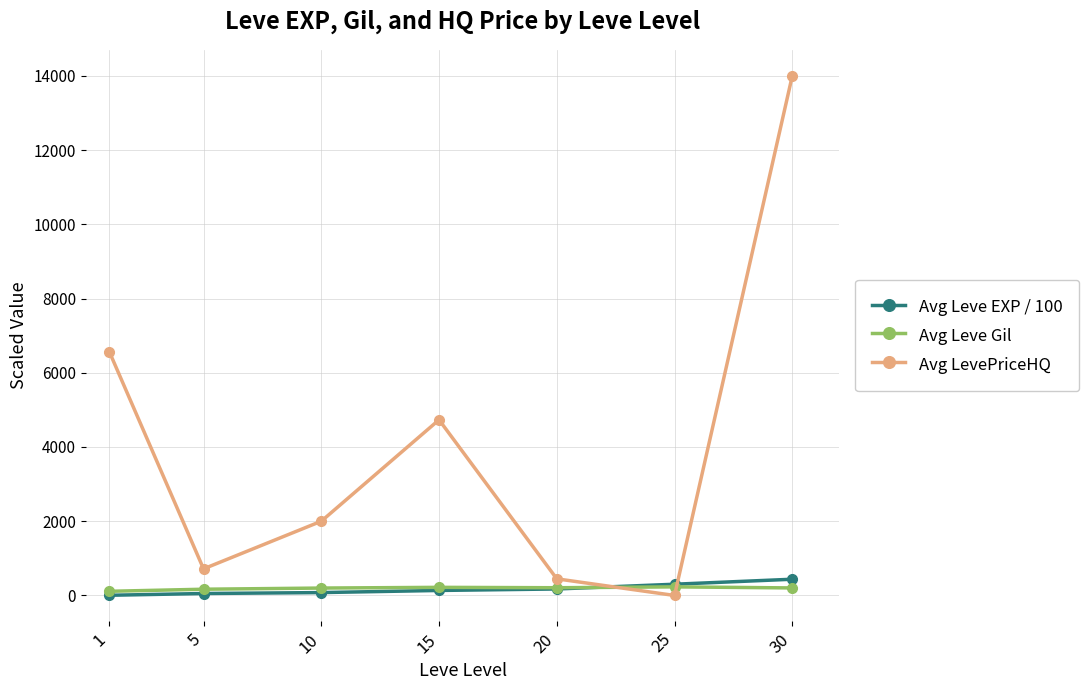

At which label does Avg LevePriceHQ reach its peak?

30